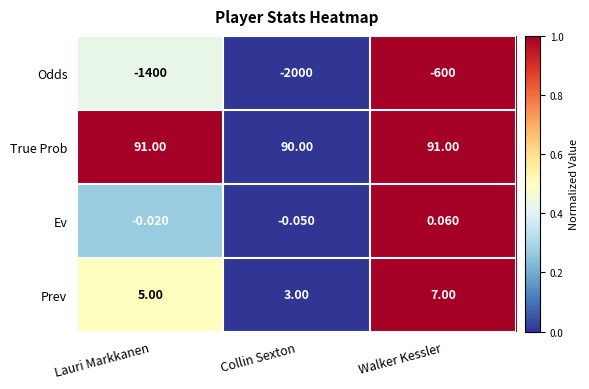

At how many categories does at least one series exceed 0?

3